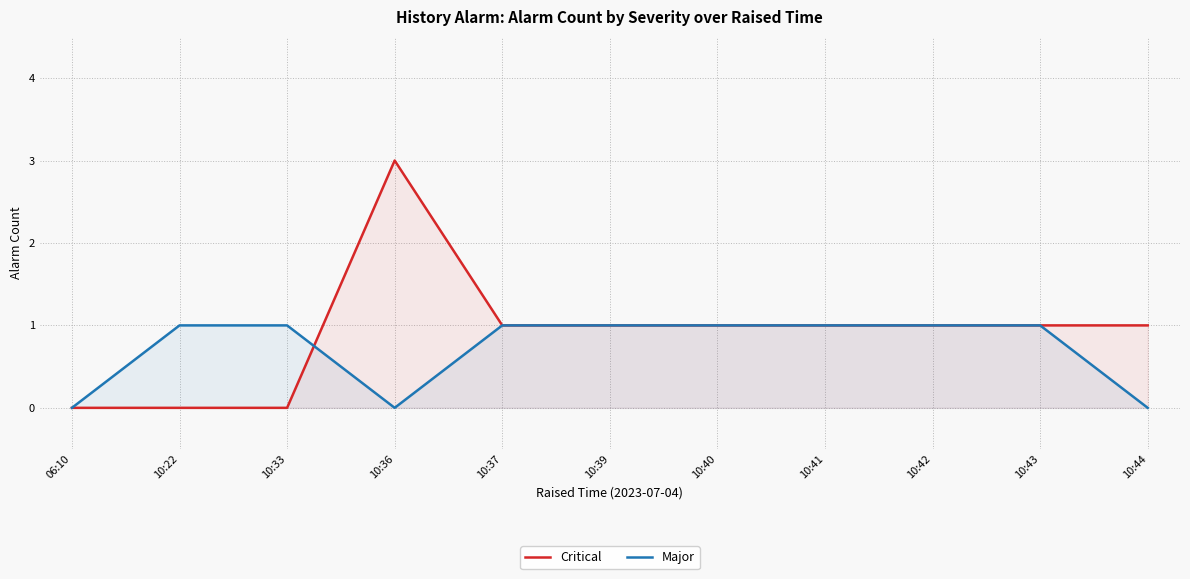

True or false: Critical has a value of 0 at 10:39.

False